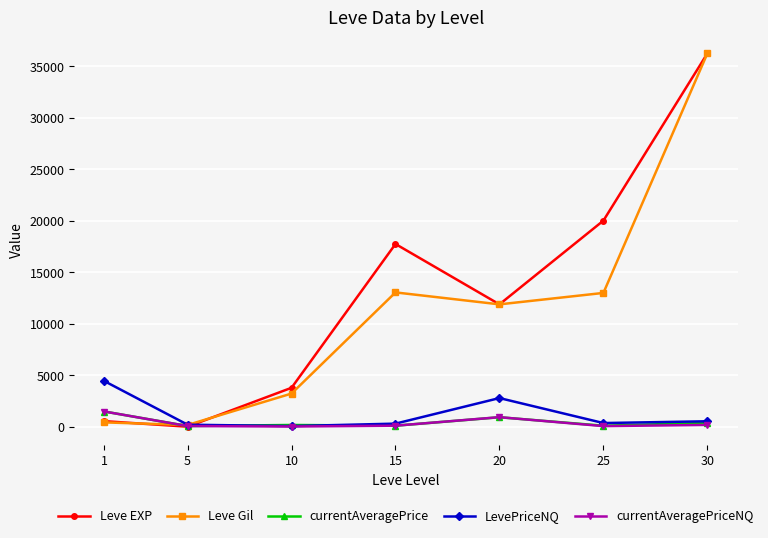

What is the sum of the currentAveragePriceNQ values at 20 and 25?

986.9